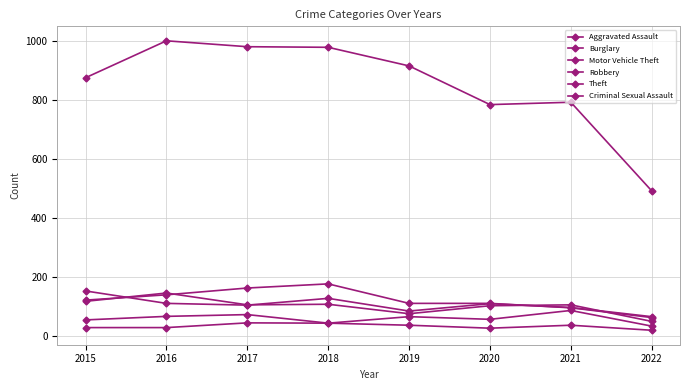

How many data points does each series have?

8